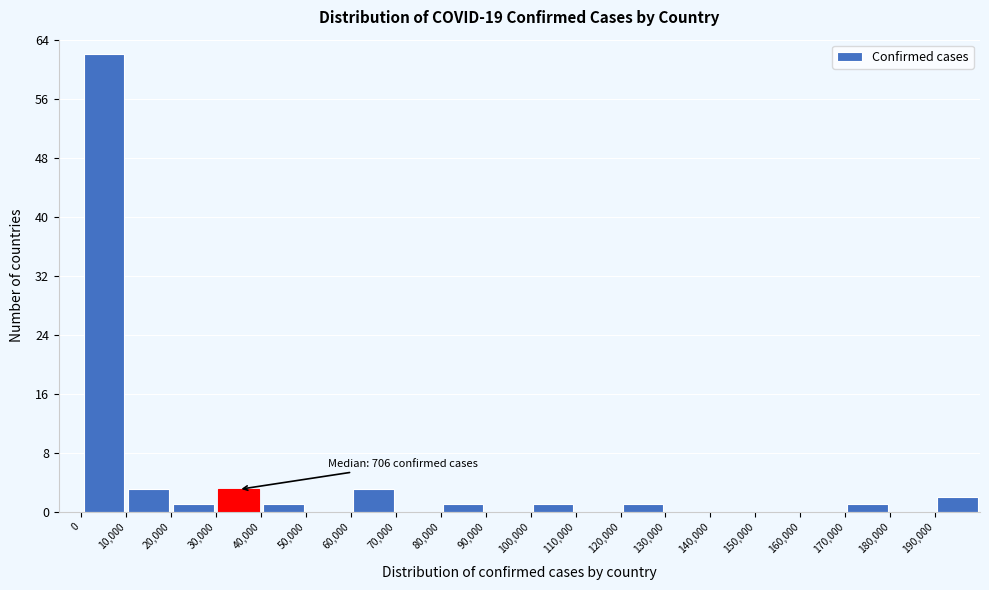

Which range on the x-axis has the tallest bar?

0 to 10000